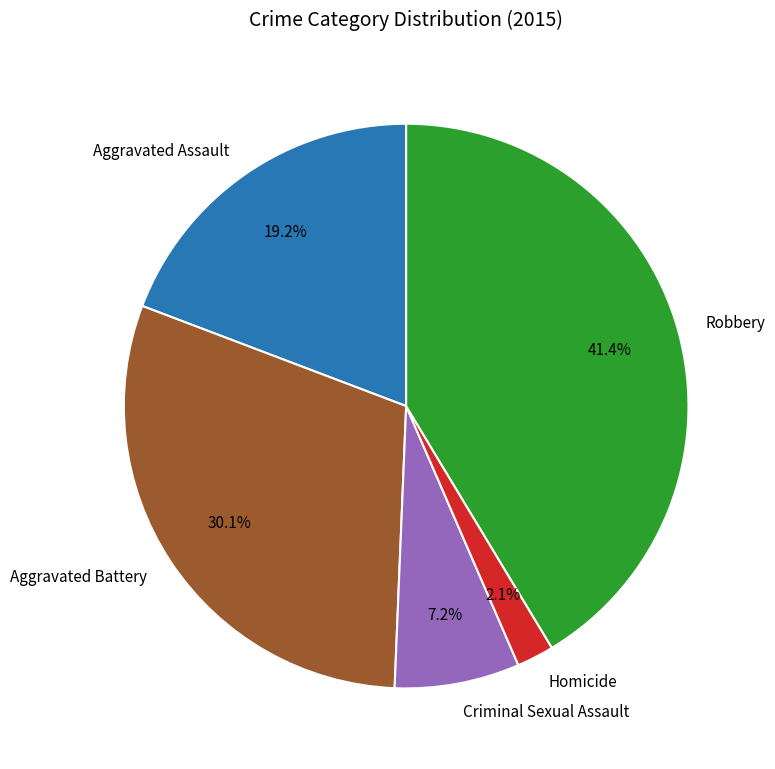

Which slice is the smallest?

Homicide